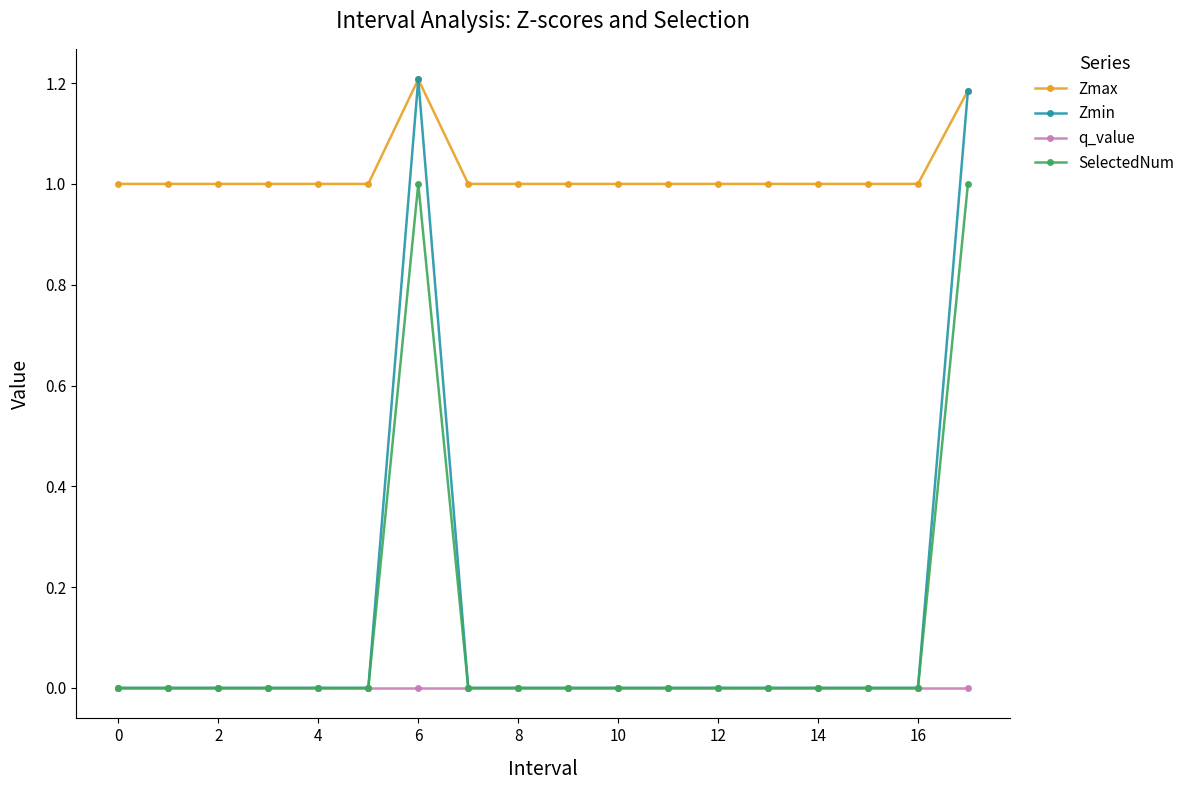

In SelectedNum, how many points are higher than both neighbors (excluding endpoints)?

1